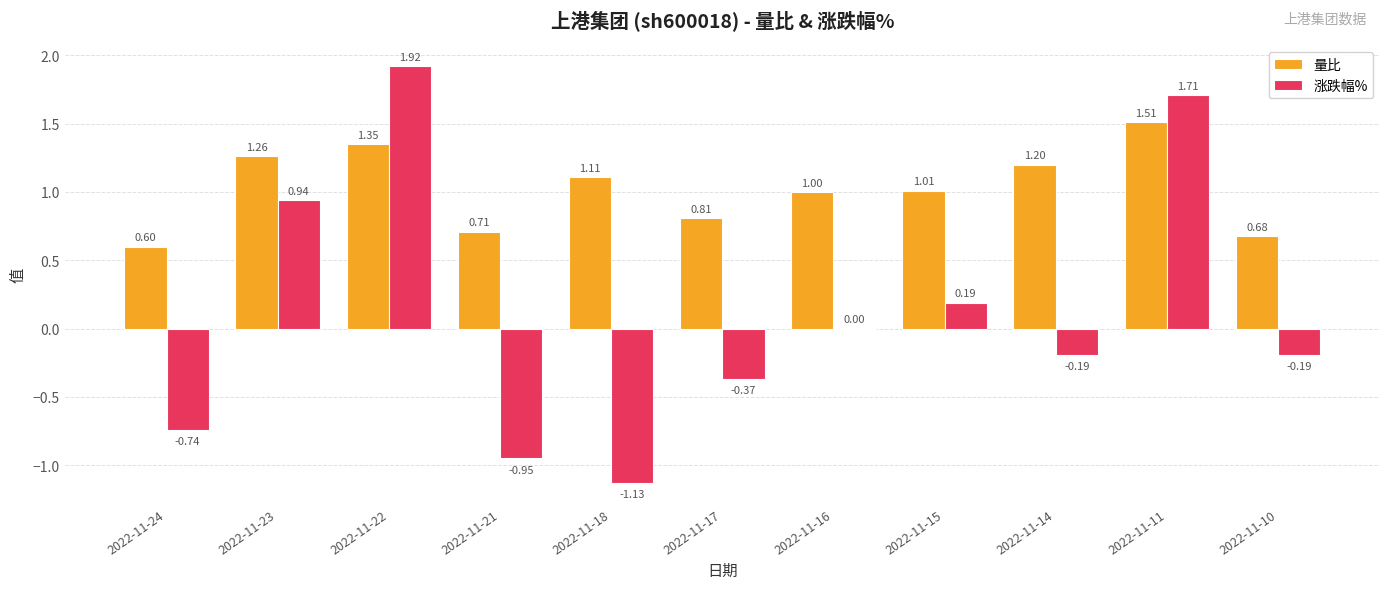

What is the average value of the 量比 series?

1.0